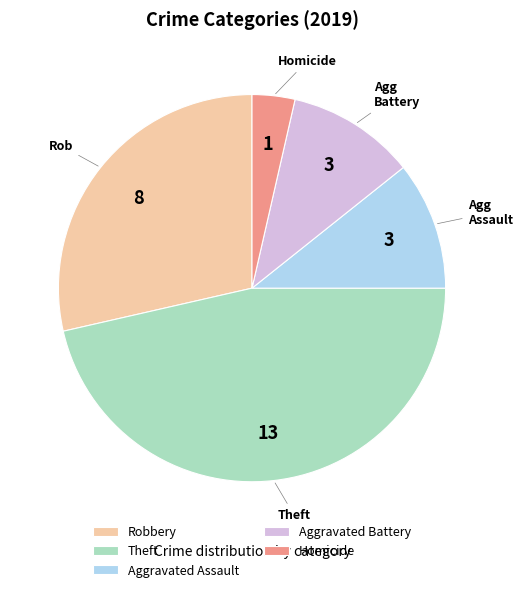

Do Aggravated Assault and Aggravated Battery together represent more than half of the pie?

No